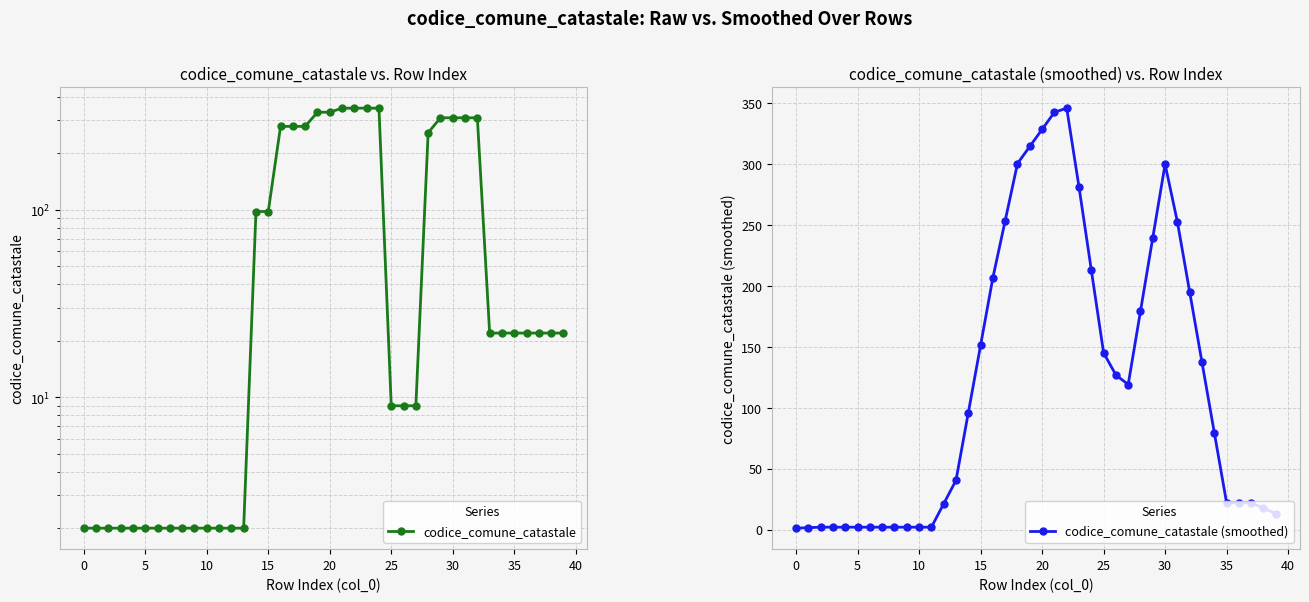

Where do codice_comune_catastale and codice_comune_catastale (smoothed) first cross each other?

13 and 14